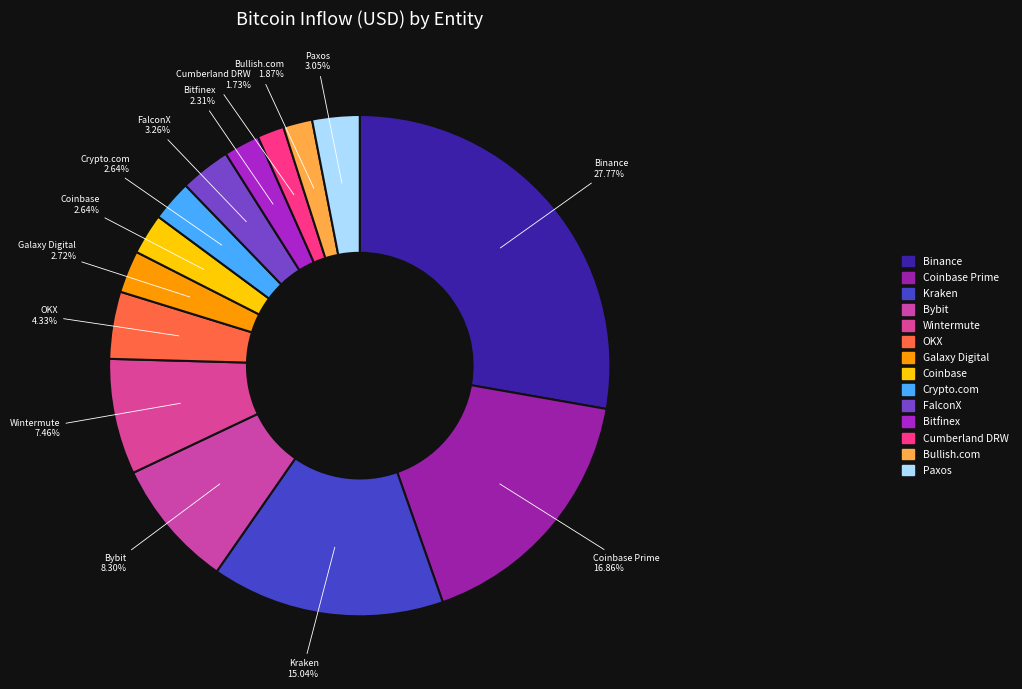

To the nearest percent, what is the difference between the Kraken and Crypto.com slice percentages?

12%